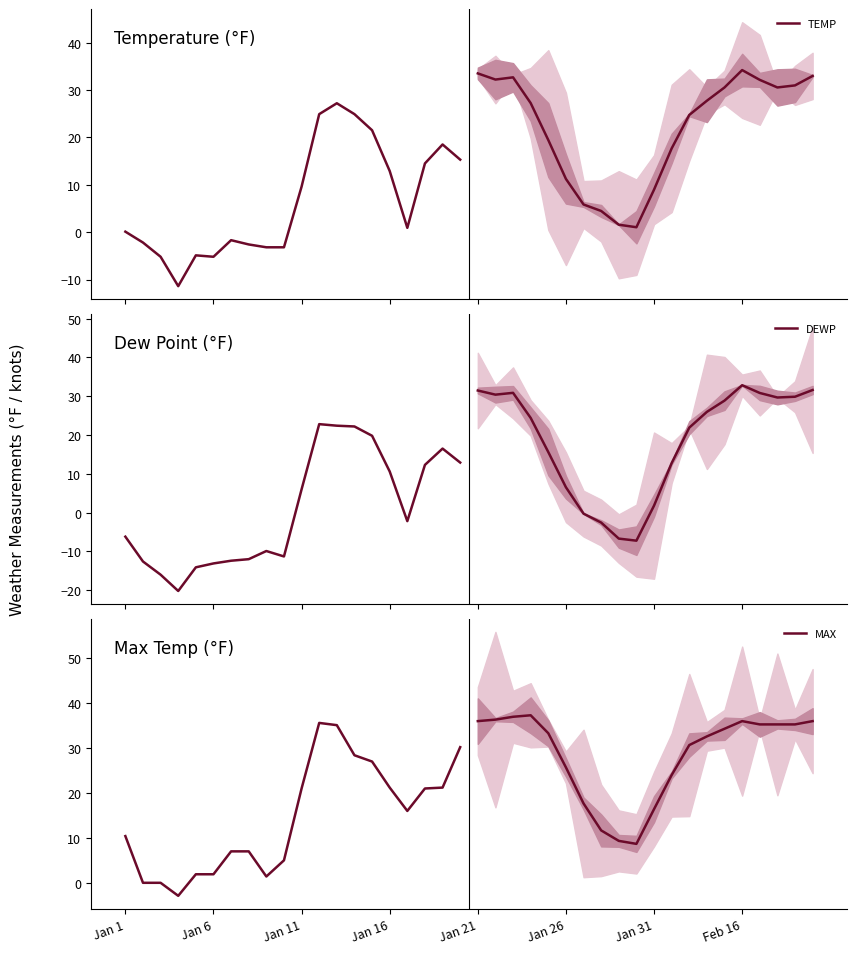

Which series has the largest total across all categories?

MAX